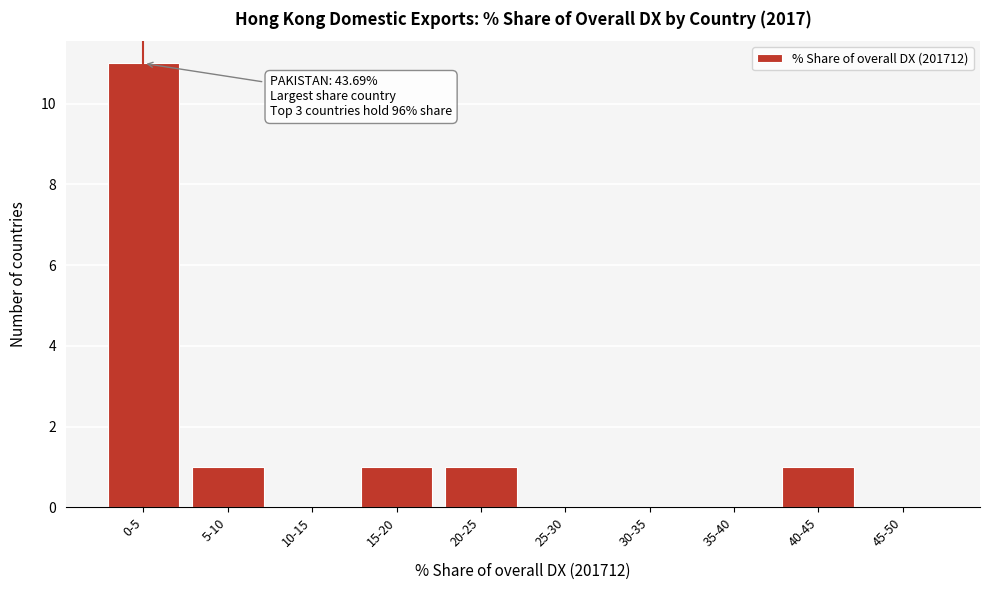

Reading left to right, extract all data points from this chart.

0-5=11	5-10=1	10-15=0	15-20=1	20-25=1	25-30=0	30-35=0	35-40=0	40-45=1	45-50=0